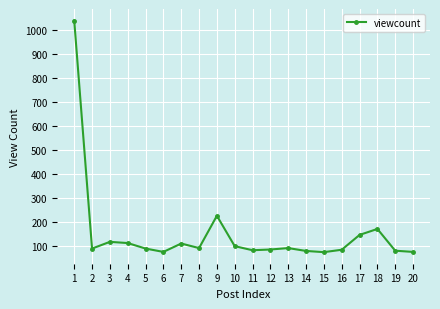

What is the ratio of the value at 16 to the value at 1?

0.1